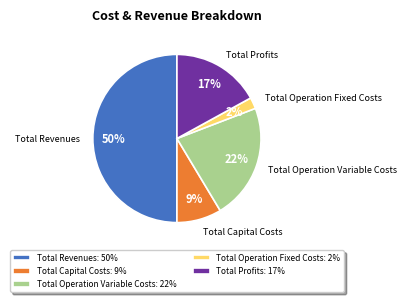

Combined, do Total Profits and Total Capital Costs account for over 50%?

No